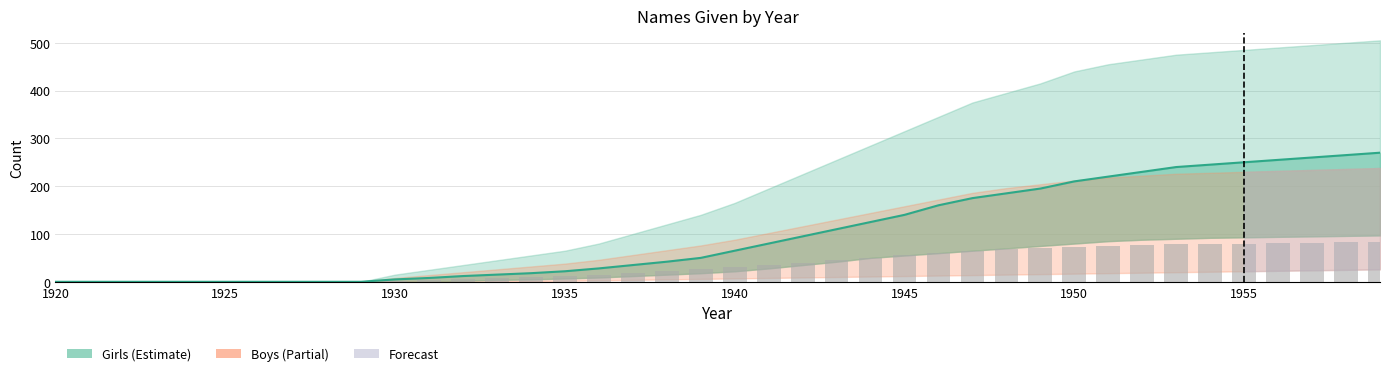

Reading left to right, transcribe all the data shown in this chart.

Girls: 0	0	0	0	0	0	0	0	0	0	5	8	12	15	18	22	28	35	42	50	65	80	95	110	125	140	160	175	185	195	210	220	230	240	245	250	255	260	265	270
Girls_upper: 0	0	0	0	0	0	0	0	0	0	15	25	35	45	55	65	80	100	120	140	165	195	225	255	285	315	345	375	395	415	440	455	465	475	480	485	490	495	500	505
Girls_lower: 0	0	0	0	0	0	0	0	0	0	0	0	2	4	5	7	9	12	15	18	22	28	35	42	50	55	60	65	70	75	80	85	88	90	92	93	94	95	96	97
Boys: 0	0	0	0	0	0	0	0	0	0	2	4	6	8	10	12	15	18	22	26	30	35	40	45	50	55	60	65	68	70	72	74	76	78	79	80	81	82	83	84
Boys_upper: 0	0	0	0	0	0	0	0	0	0	8	14	20	26	32	38	46	56	66	76	88	102	116	130	144	158	172	186	196	204	212	218	222	226	228	230	232	234	236	238
Boys_lower: 0	0	0	0	0	0	0	0	0	0	0	0	0	0	1	2	3	4	5	6	7	8	9	10	11	12	13	14	15	16	17	18	19	20	21	22	23	24	25	26